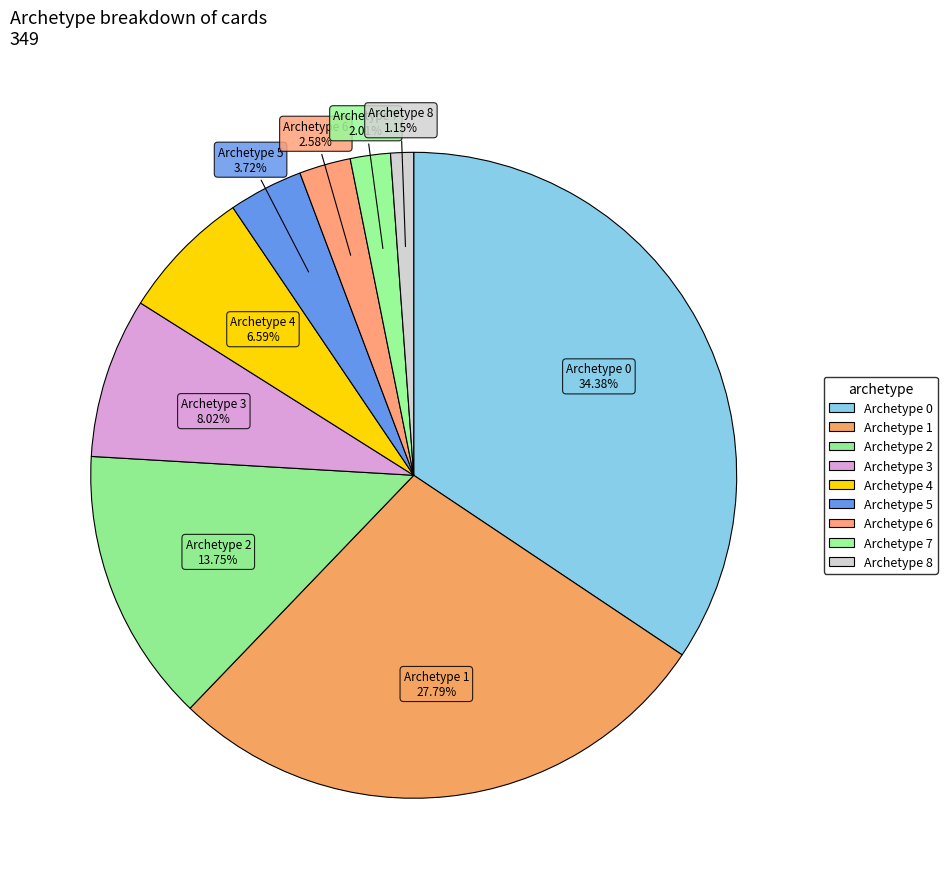

Which has a higher value, Archetype 8 or Archetype 1?

Archetype 1